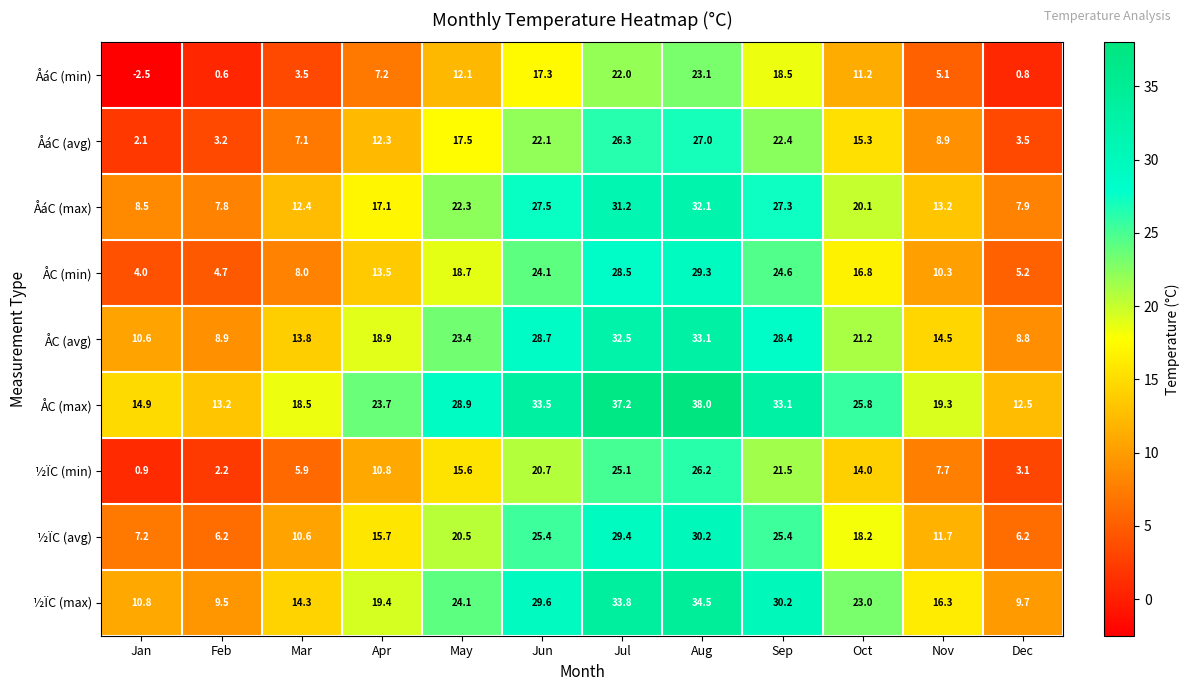

What is the greatest value displayed?

38.0